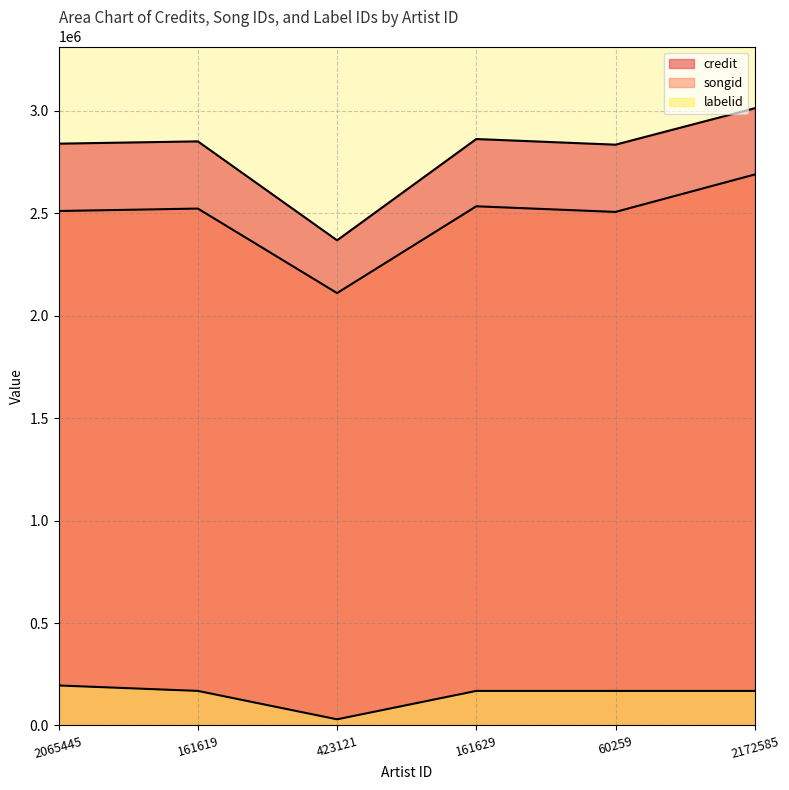

What is the spread (max minus min) of values at 2172585?

2844222